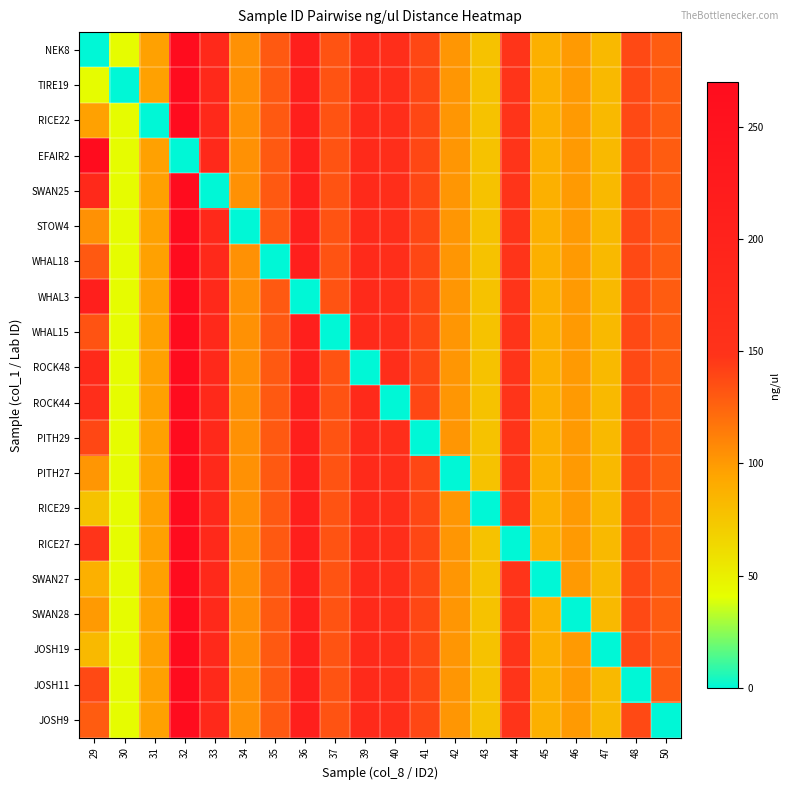

At which category does the chart reach its peak across all series?

32